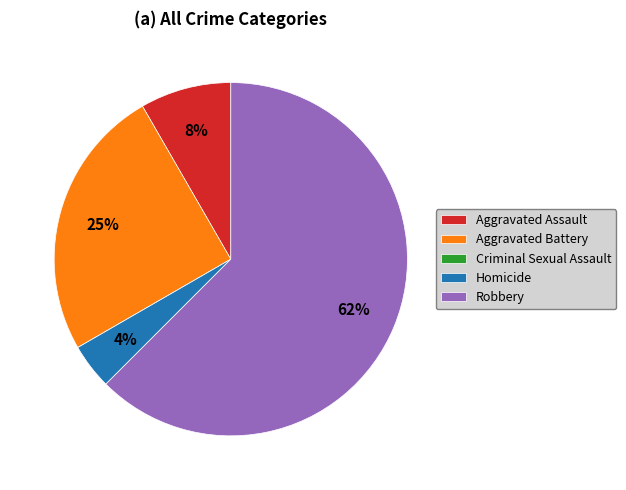

What is the largest slice in the pie chart?

Robbery